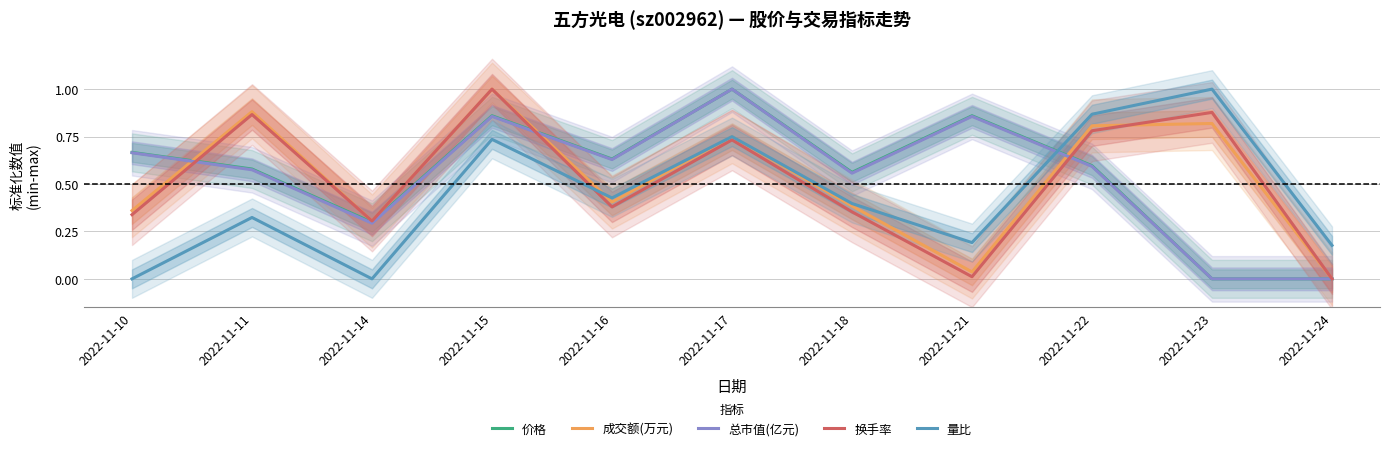

What is the value of the 换手率 point at the 9th from the left?

0.8